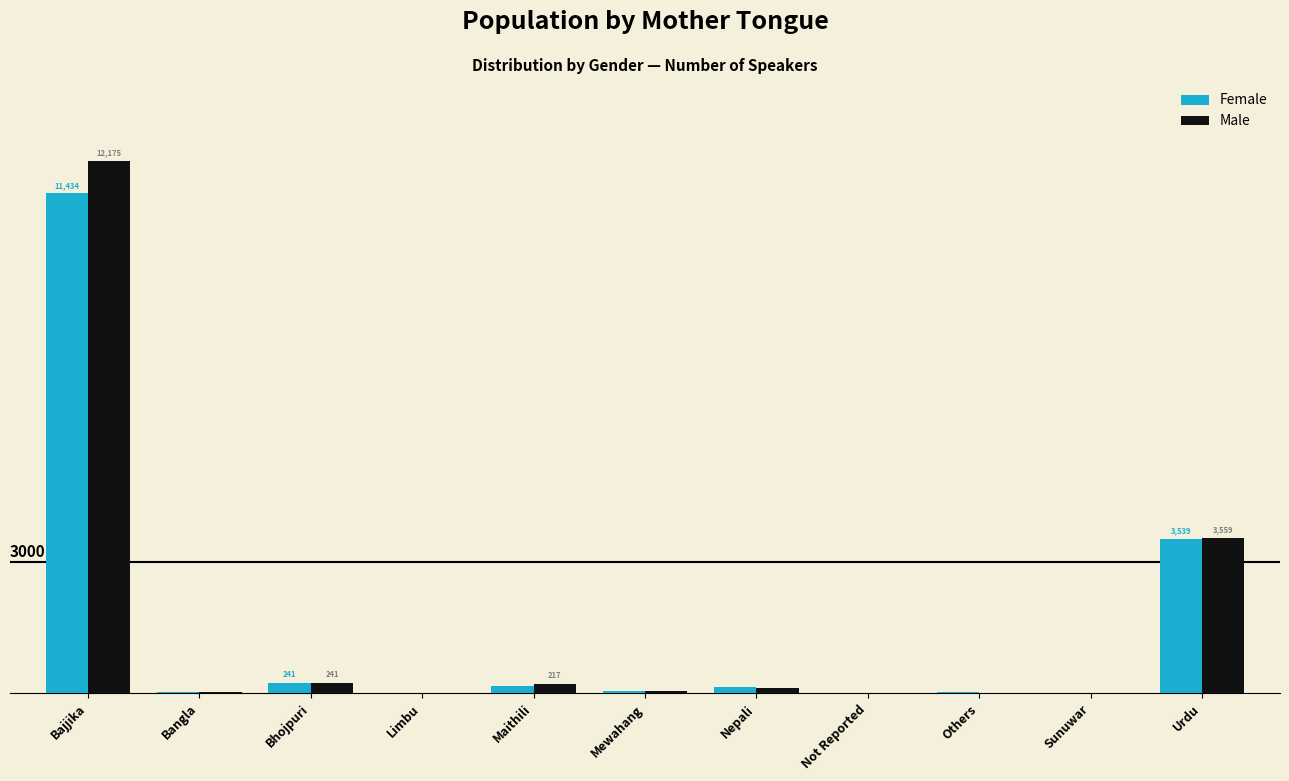

What are all the series names shown in the legend?

Female, Male